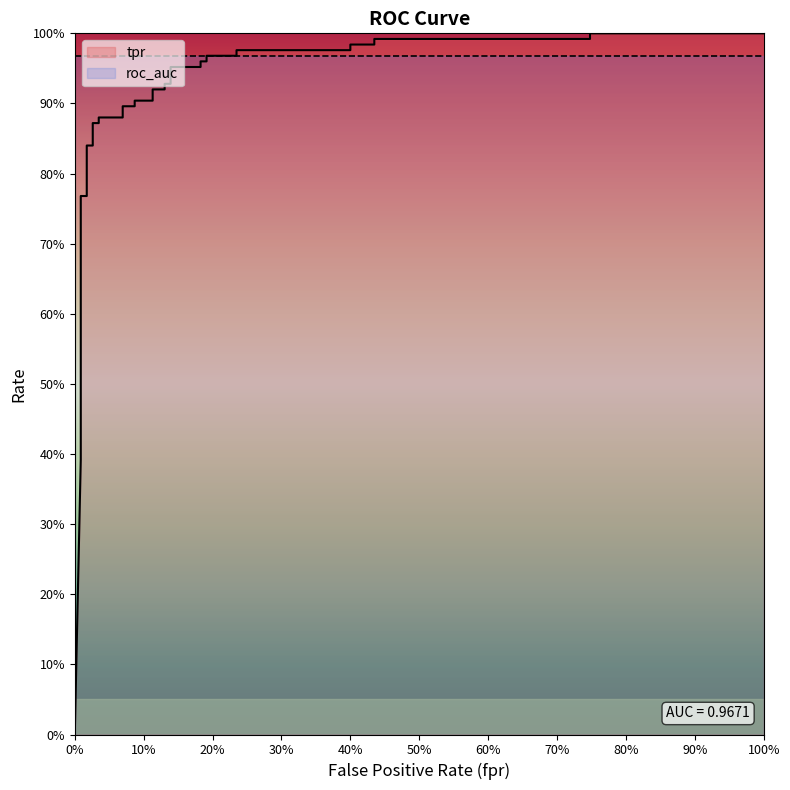

At how many categories does at least one series exceed 0?

40